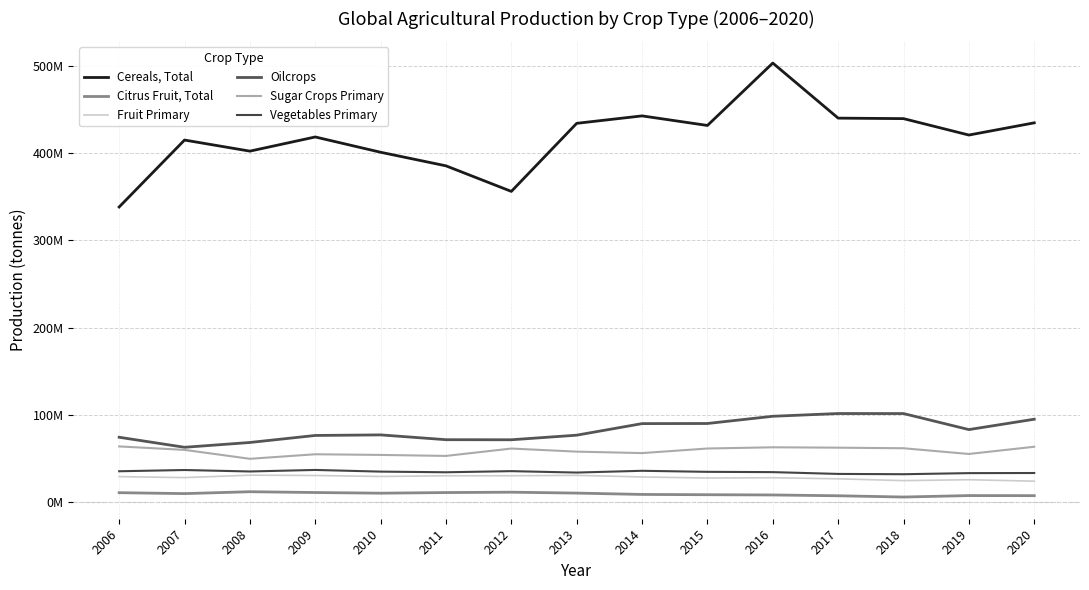

Which category has the lowest value in the Oilcrops series?

2007